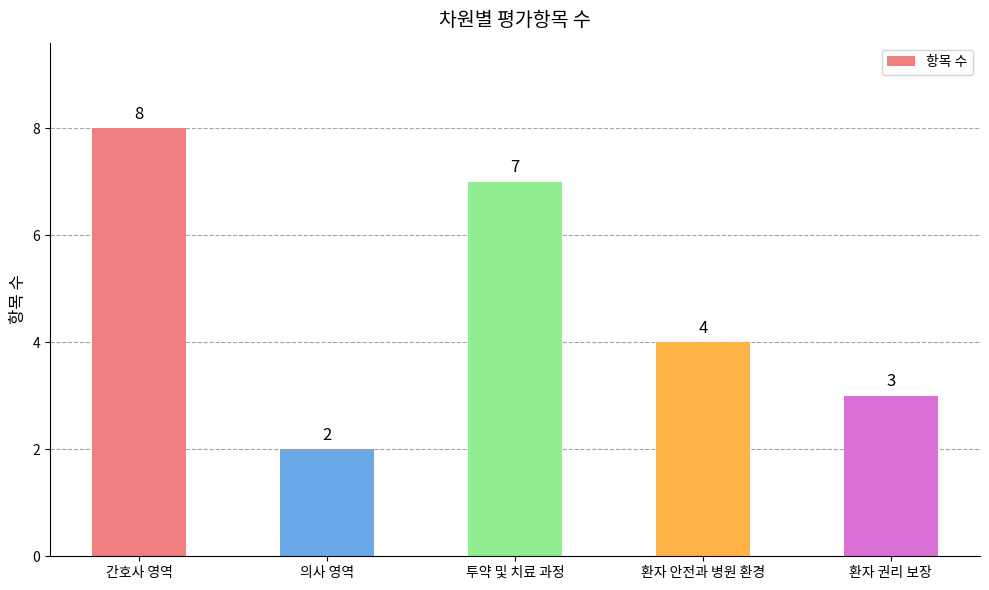

Does the chart contain stacked bars?

No